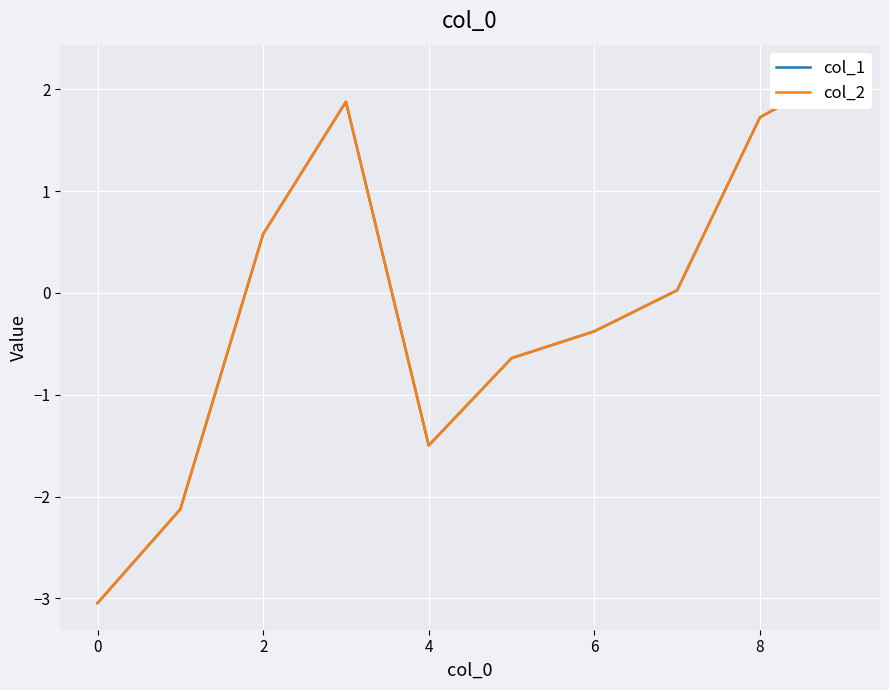

What are all the series names shown in the legend?

col_1, col_2